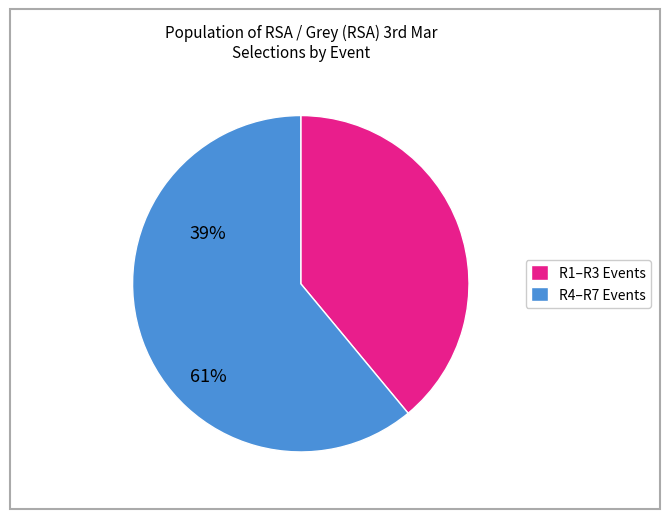

How many segments does this pie chart have?

2